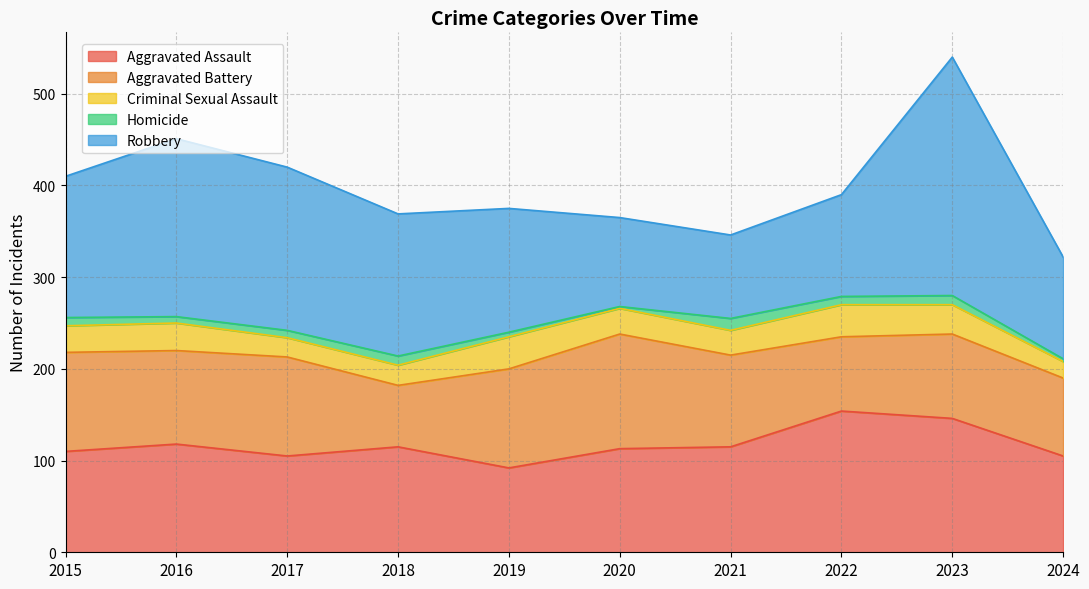

At how many categories does at least one series exceed 194?

1